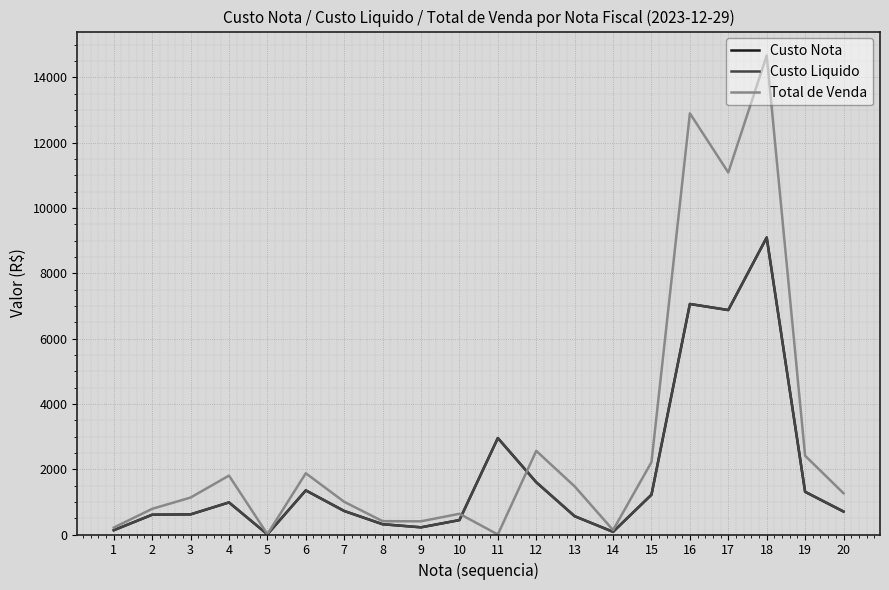

Is the value of Custo Nota at 14 greater than the value of Total de Venda at 2?

No